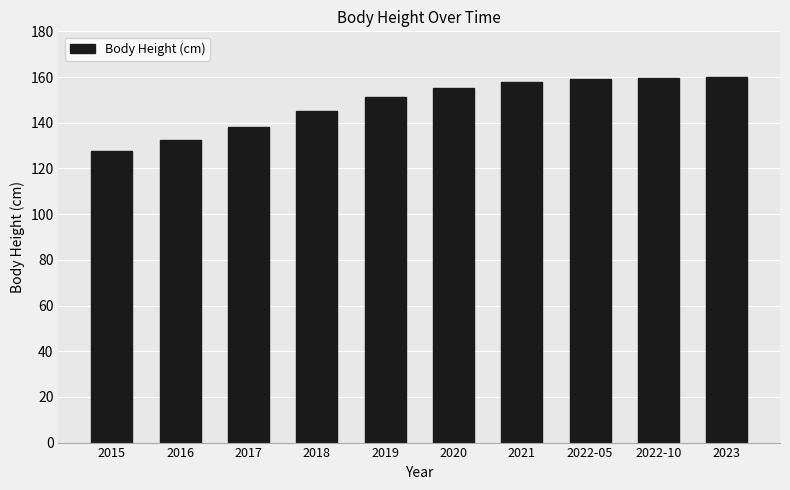

What position from the left is 2019?

5